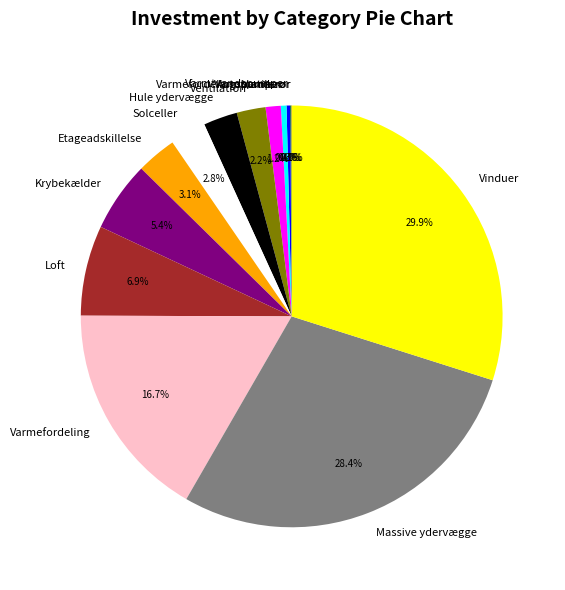

True or false: Ventilation accounts for 10% of the total.

False